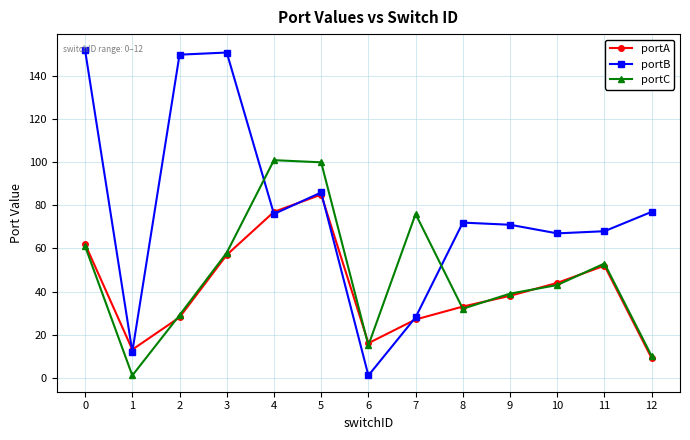

Which series changed the most between 0 and 7?

portB